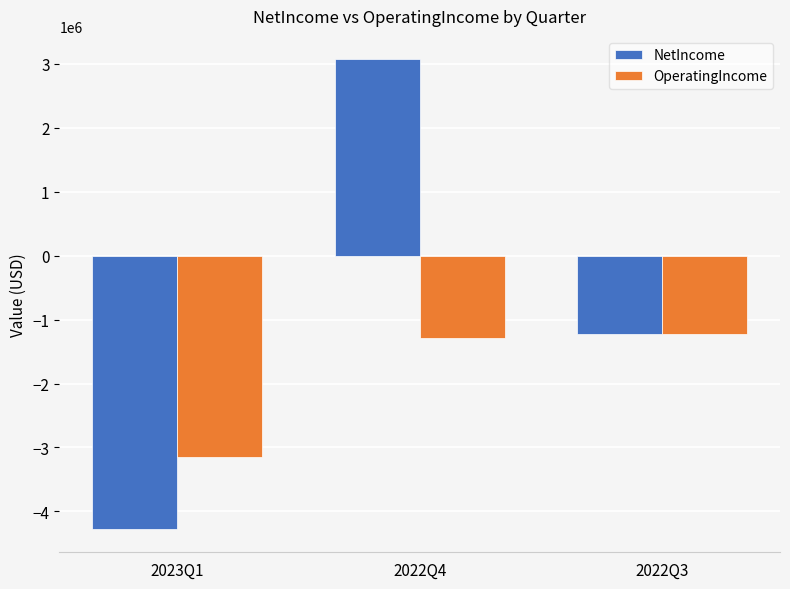

Rank the series by their average value, from highest to lowest.

NetIncome, OperatingIncome